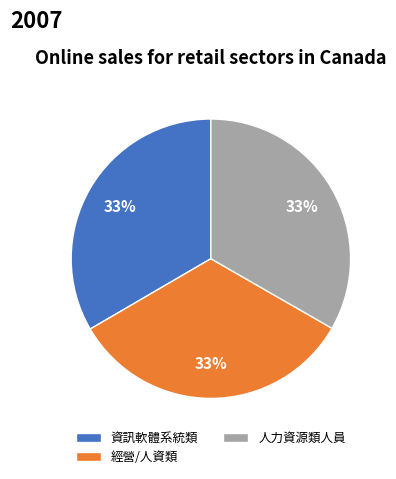

True or false: 人力資源類人員 accounts for 33% of the total.

True